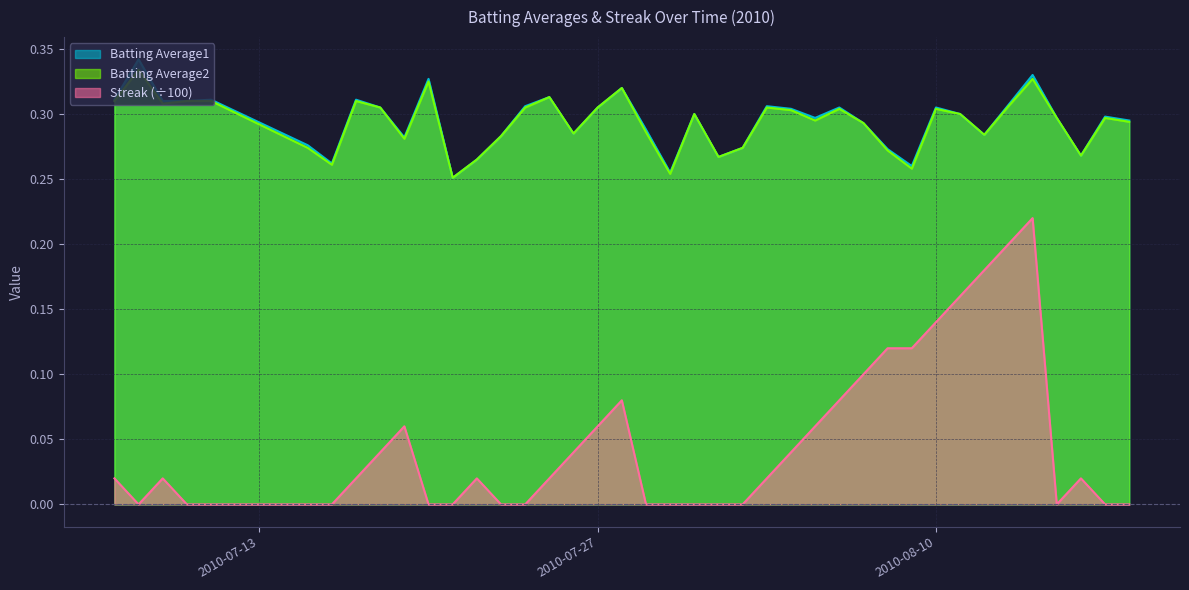

How many series are shown in this chart?

3